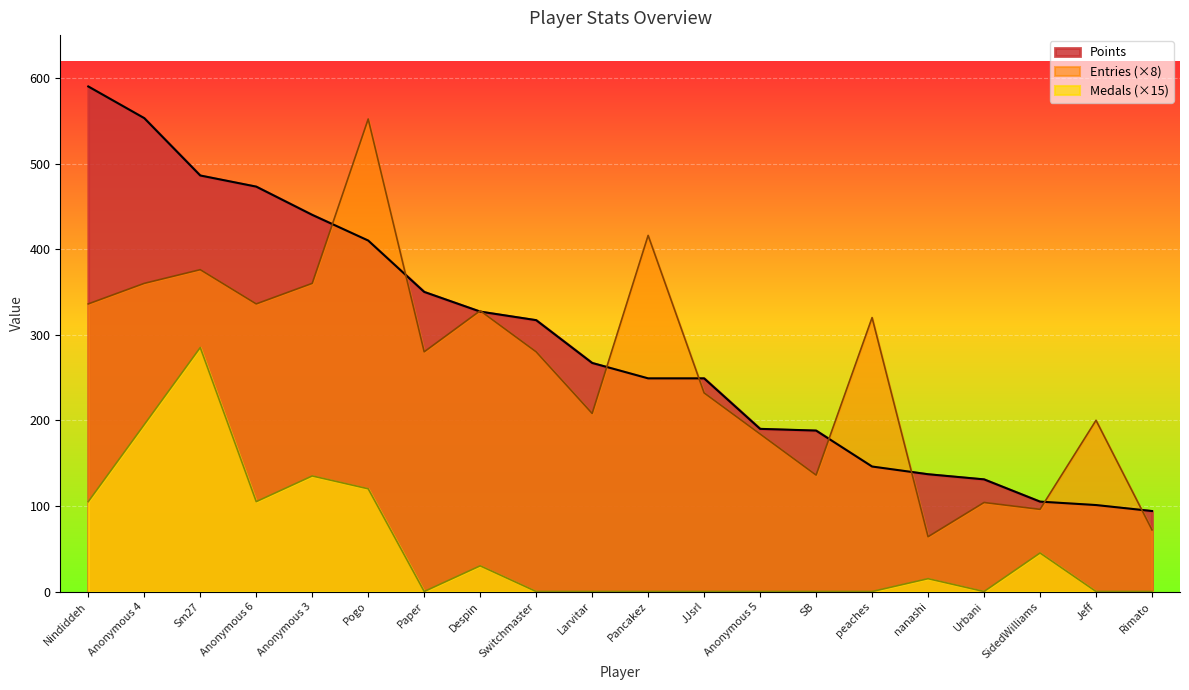

What is the difference between the Medals values at Sm27 and nanashi?

270